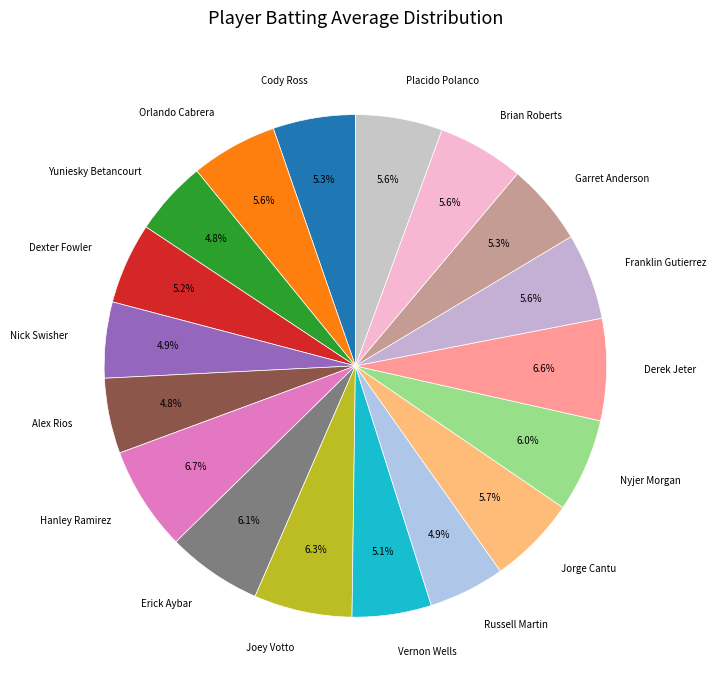

To the nearest percent, what portion does Brian Roberts represent?

6%